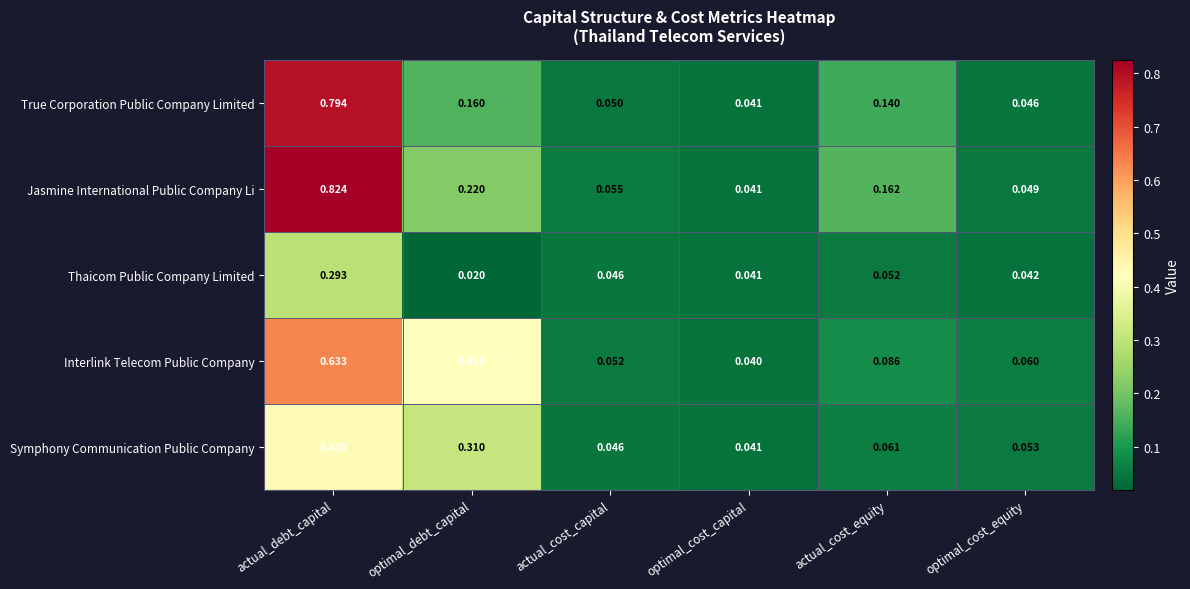

Is the value of True Corporation Public Company Limited at actual_debt_capital greater than the value of Symphony Communication Public Company at optimal_cost_capital?

Yes